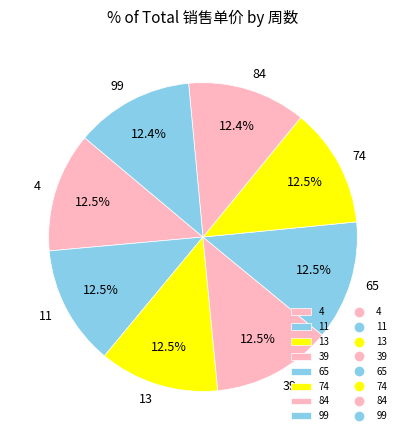

Count the number of slices in the pie.

8